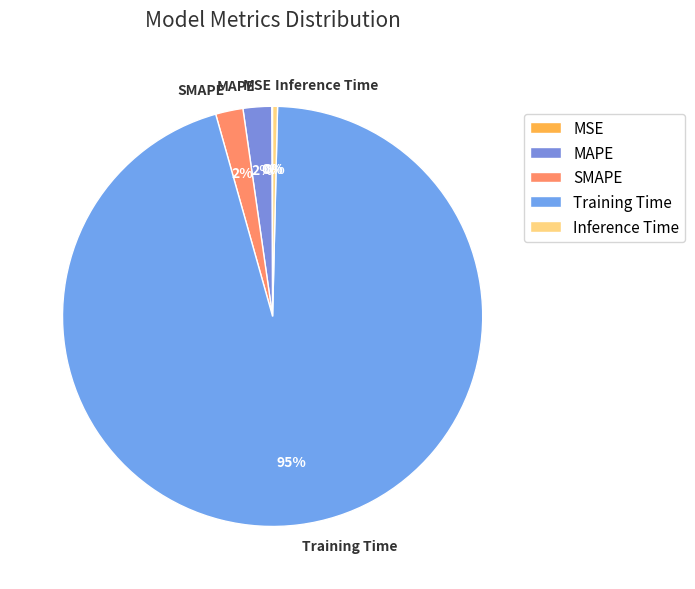

Is there any slice that represents more than half of the pie?

Yes